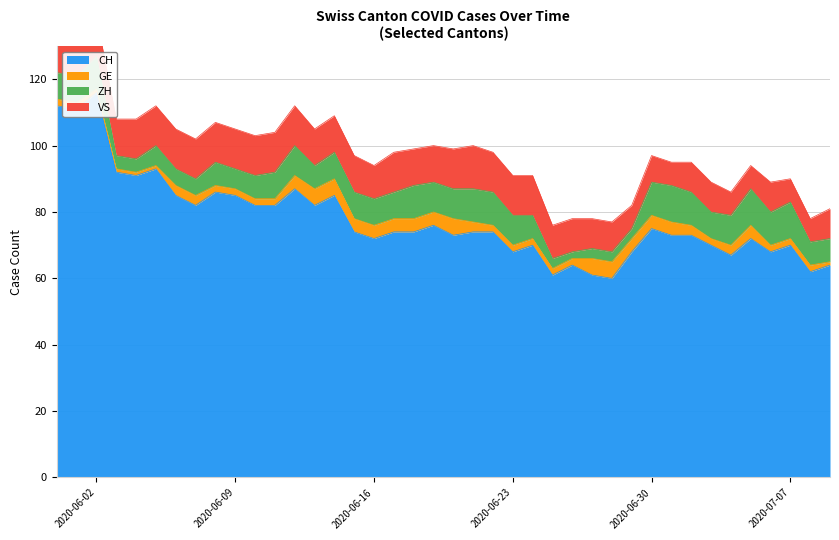

True or false: ZH and CH intersect in this chart.

False